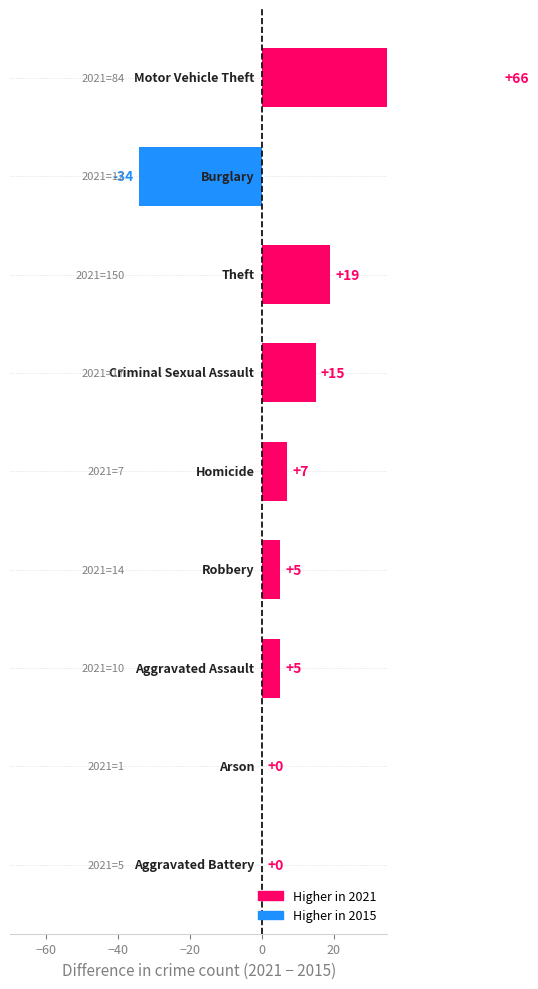

Does the chart contain stacked bars?

No